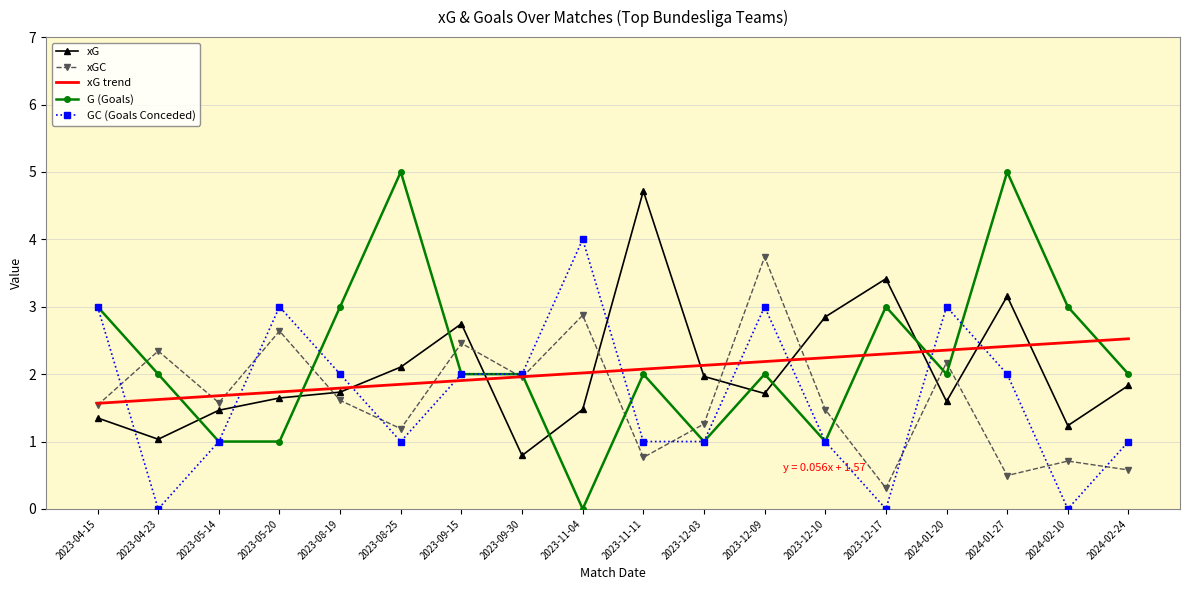

At which category is the sum across all series the highest?

2024-01-27